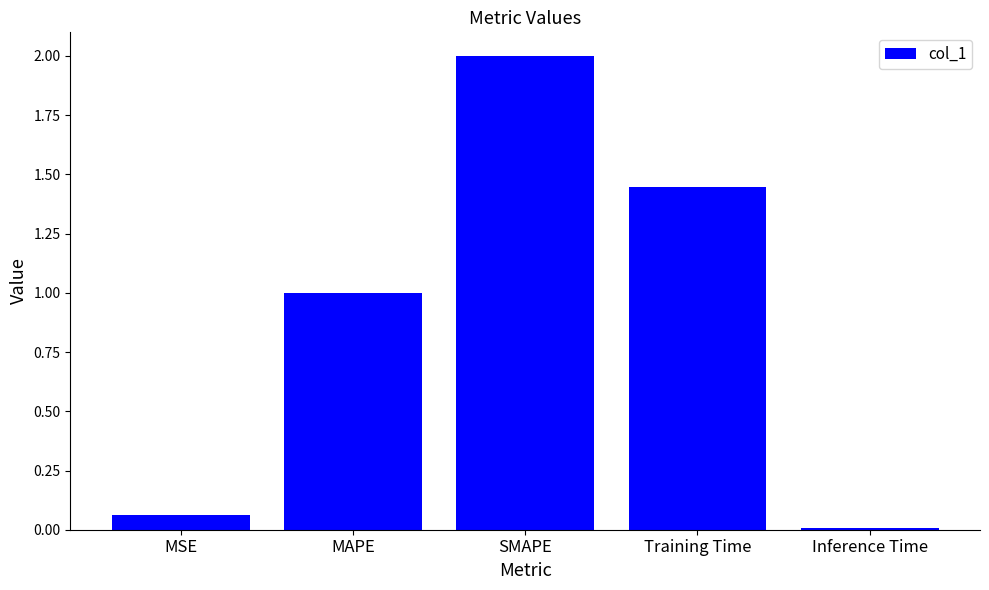

What is the label of the 3rd bar from the left?

SMAPE